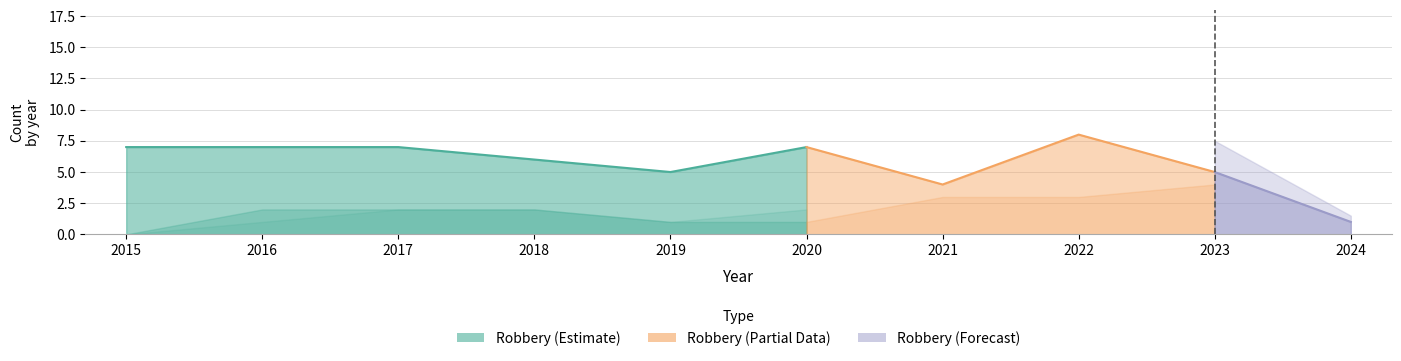

Which category has the highest value across all series?

2022